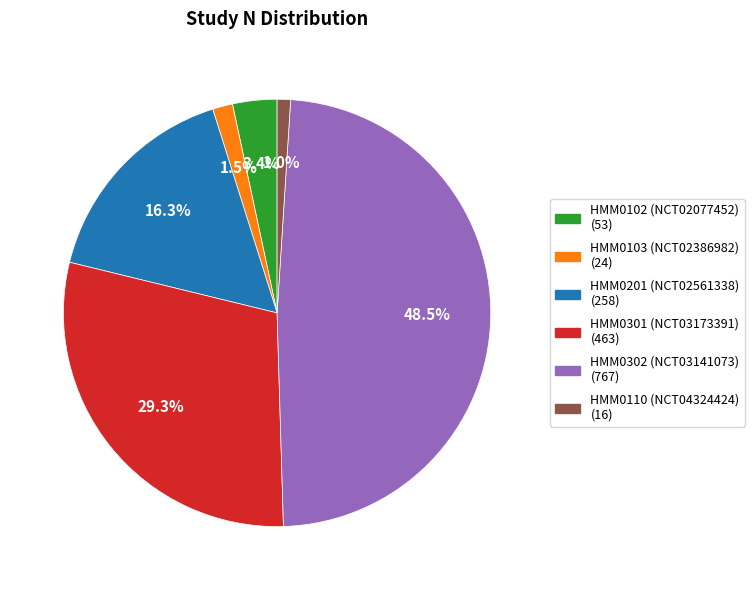

Is there a majority slice in this chart?

No